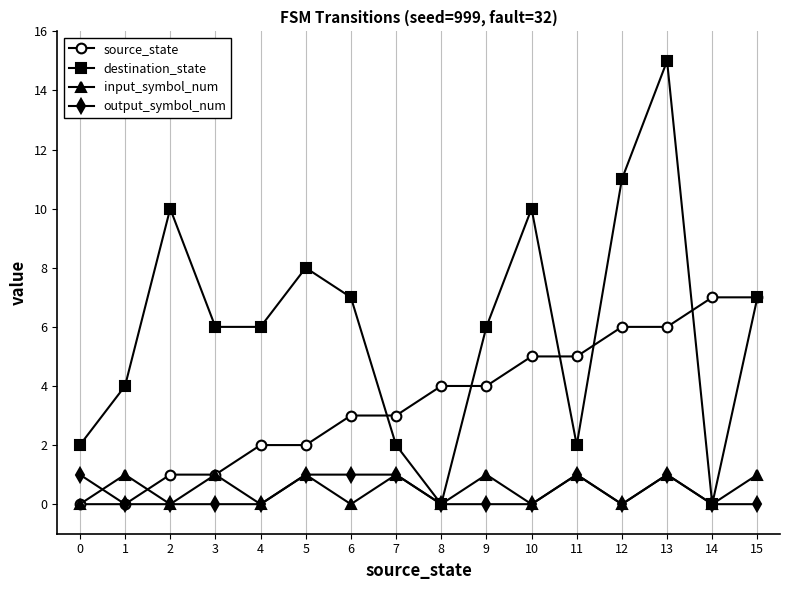

At which category is the sum across all series the highest?

13